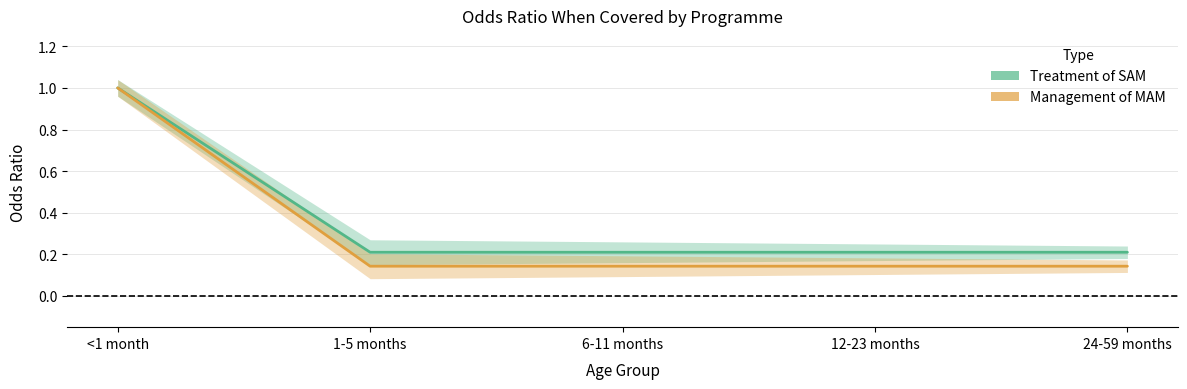

Which series has the widest spread of values?

Management of MAM